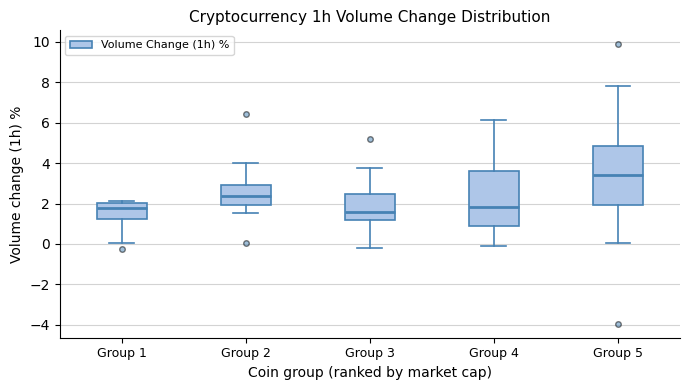

Where is the upper edge of the box for Group 1 on the y-axis? The values are not printed on the chart, so give them approximately, as read against the axis.

2.0